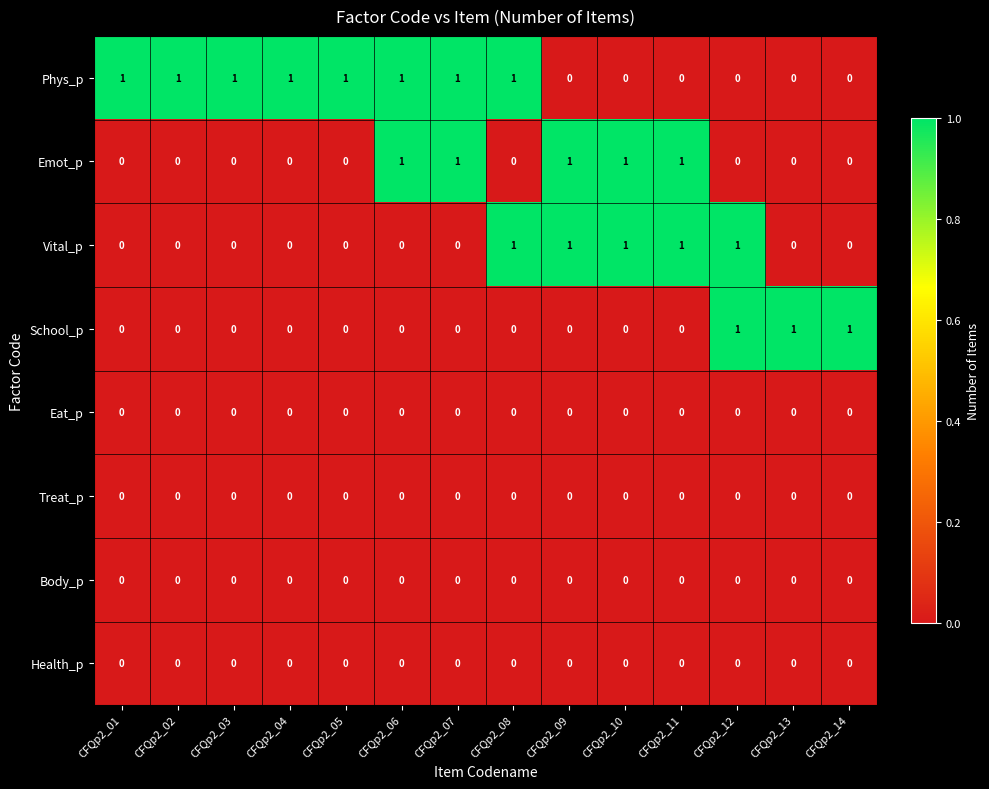

Which series has the largest total across all categories?

Phys_p